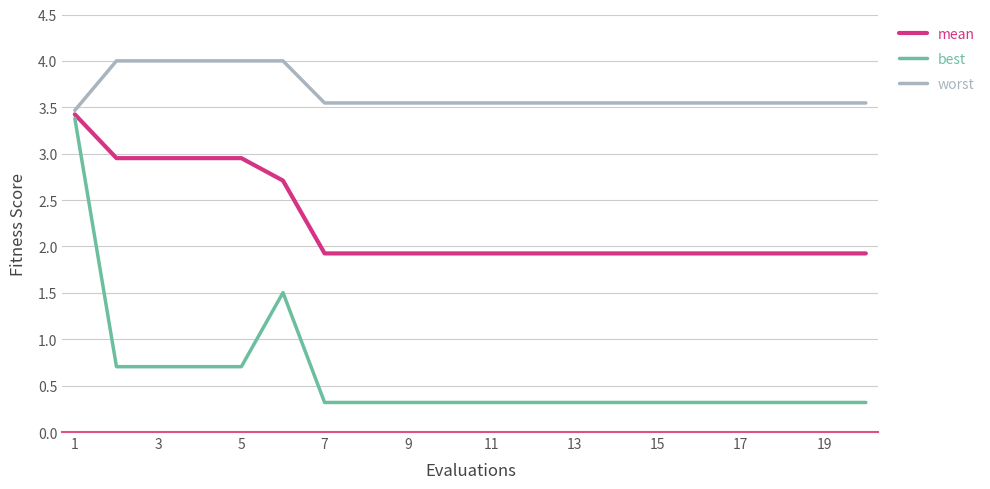

List the series in order of their overall mean, lowest first.

best, mean, worst